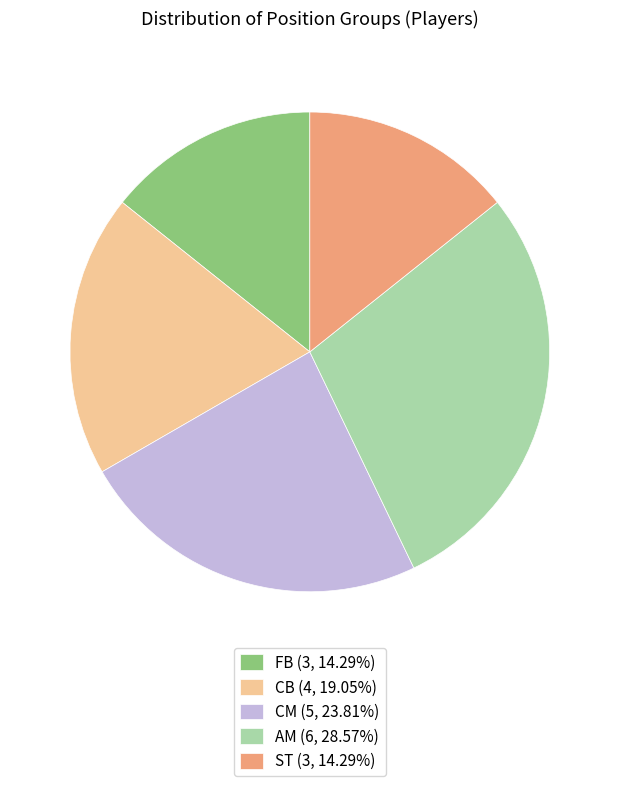

What is the ratio of the value at ST (3, 14.29%) to the value at CM (5, 23.81%)?

0.6